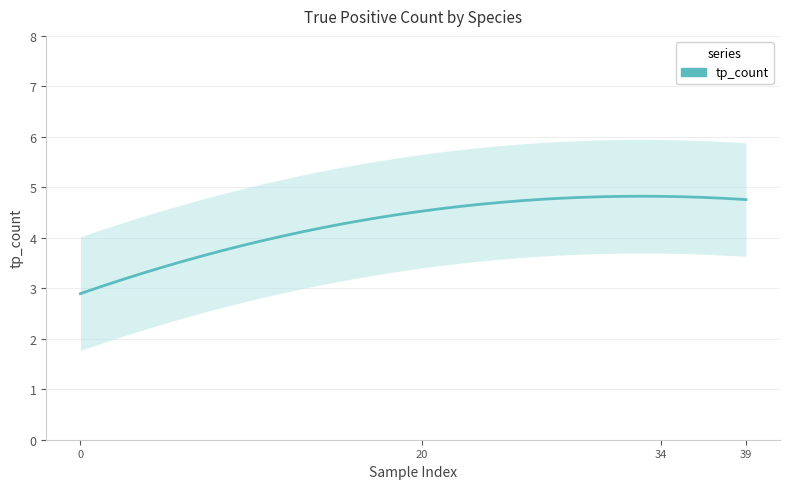

What is the maximum value shown in the chart?

6